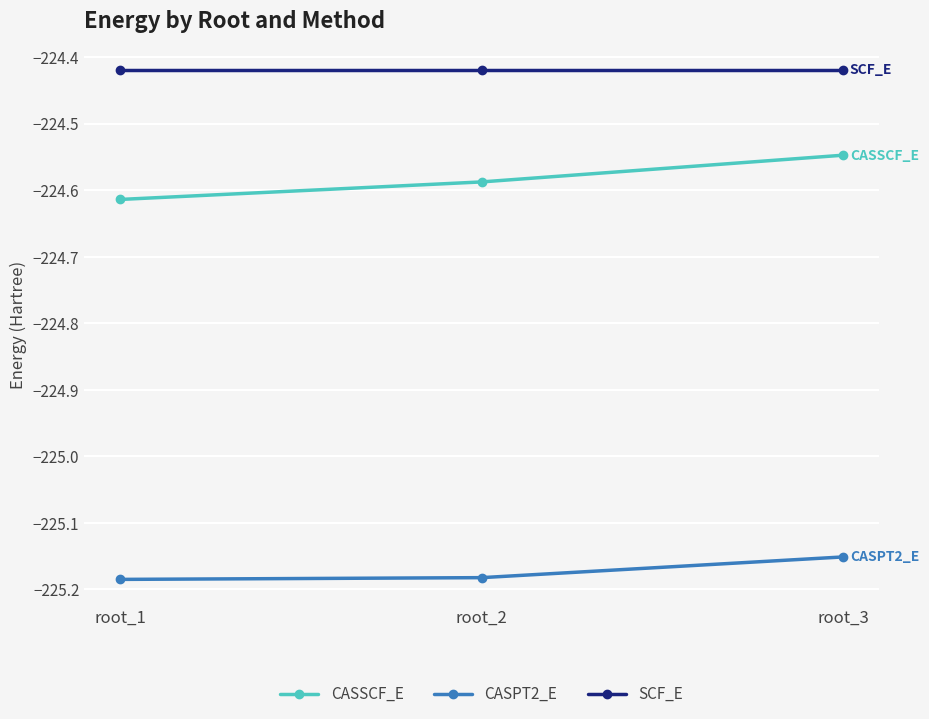

Is the value of CASPT2_E at root_1 greater than the value of CASSCF_E at root_2?

No